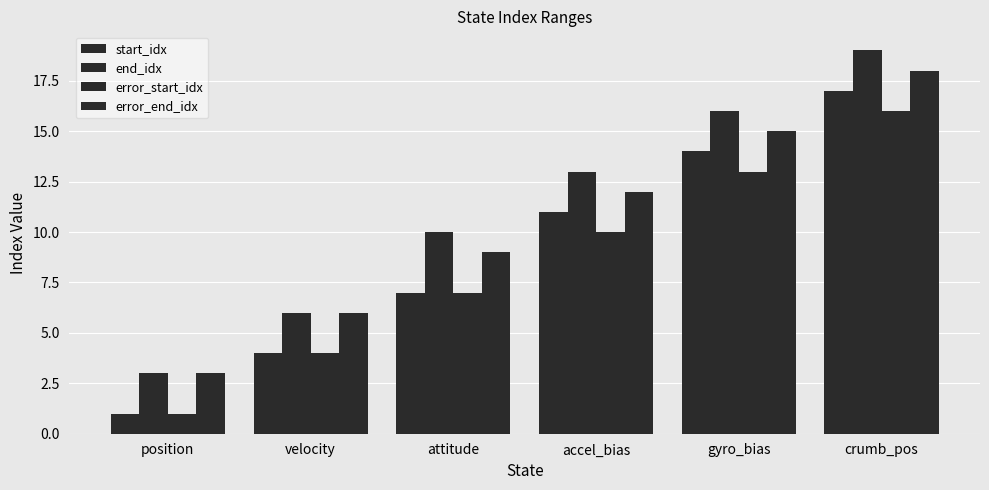

Count the number of categories in the chart.

6